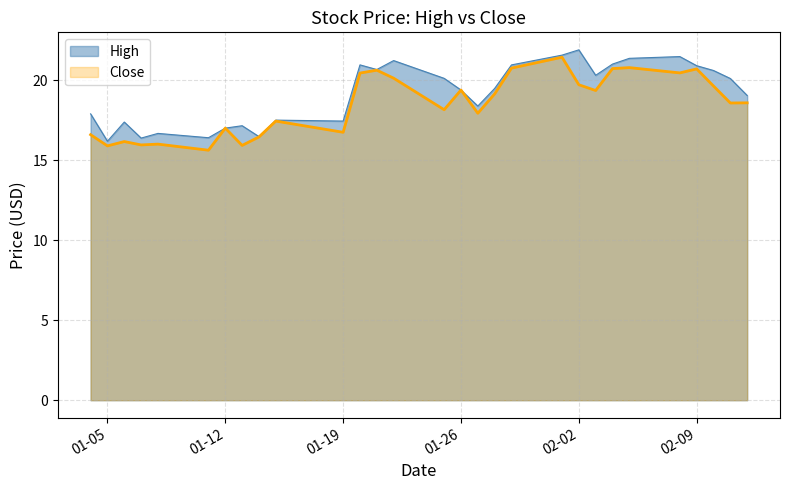

True or false: Close has a value of 21.4 at 2021-02-01.

True